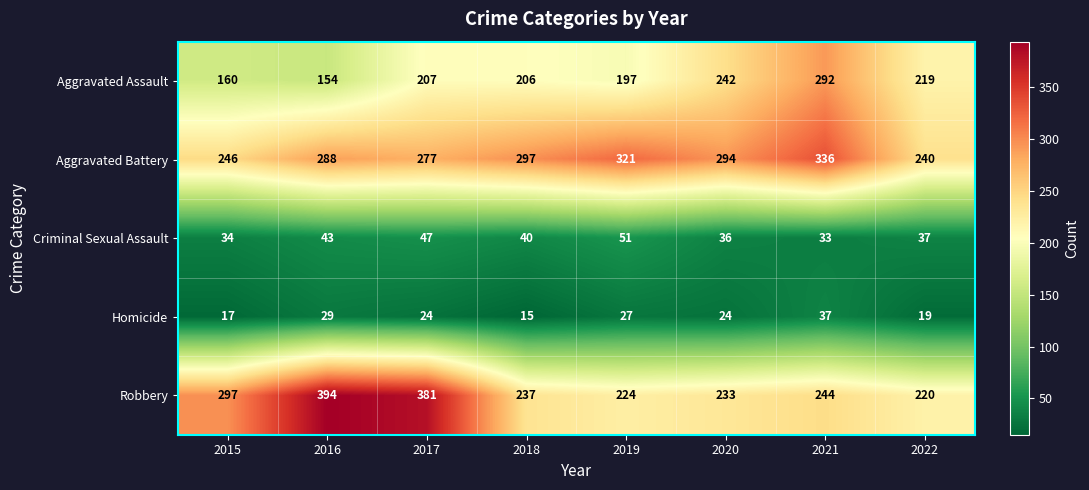

What is the spread (max minus min) of values at 2019?

294